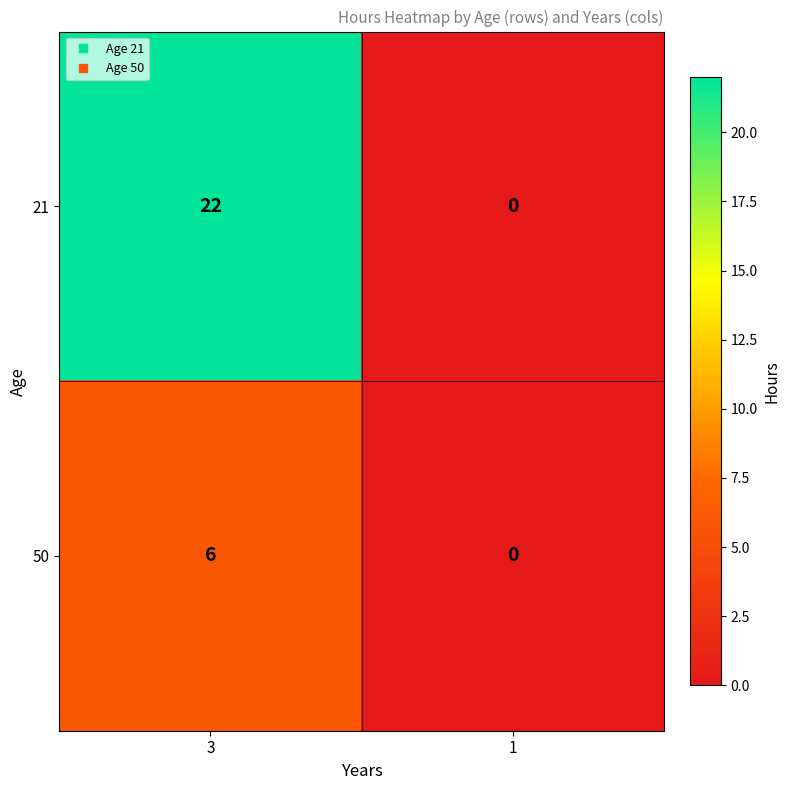

Which series has the widest spread of values?

21